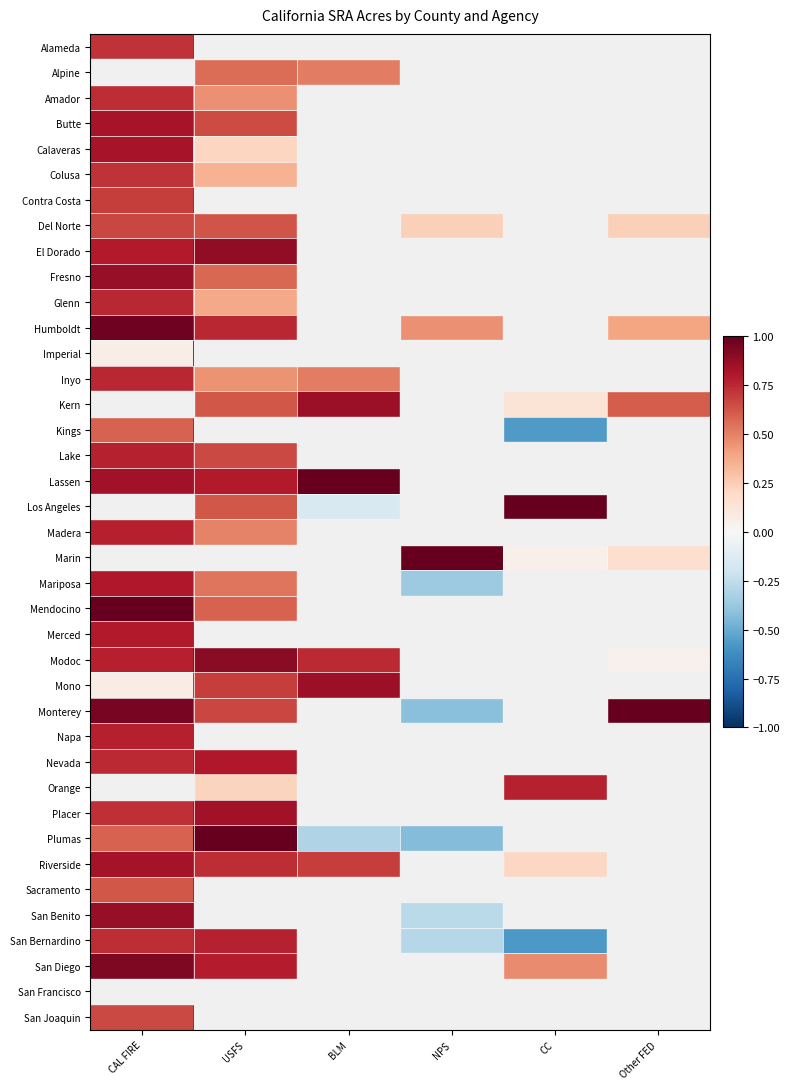

Which has a higher value, BLM or CC?

BLM